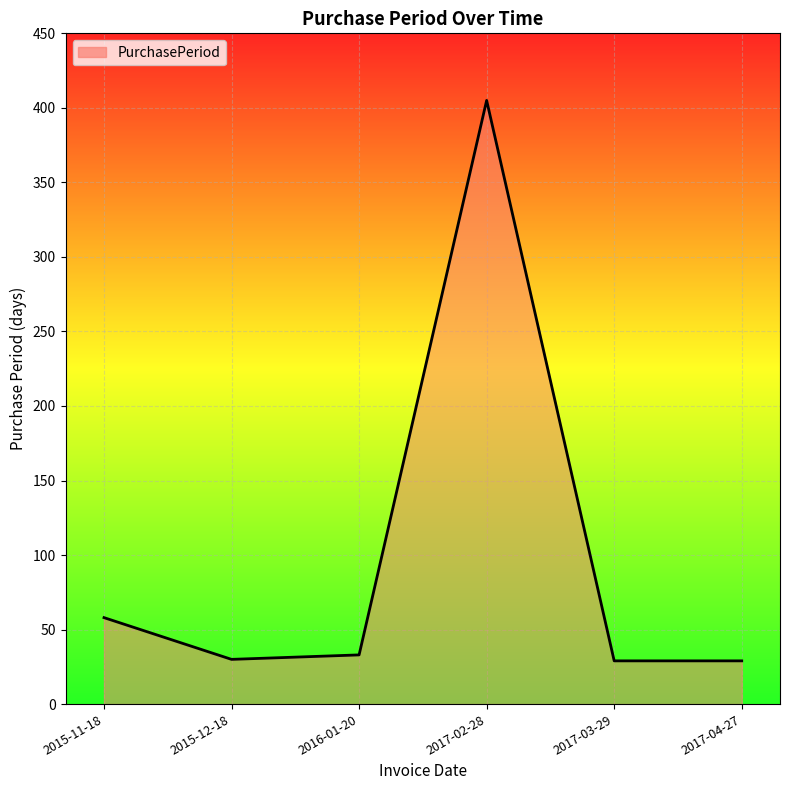

The value at 2015-11-18 is 58. True or false?

True